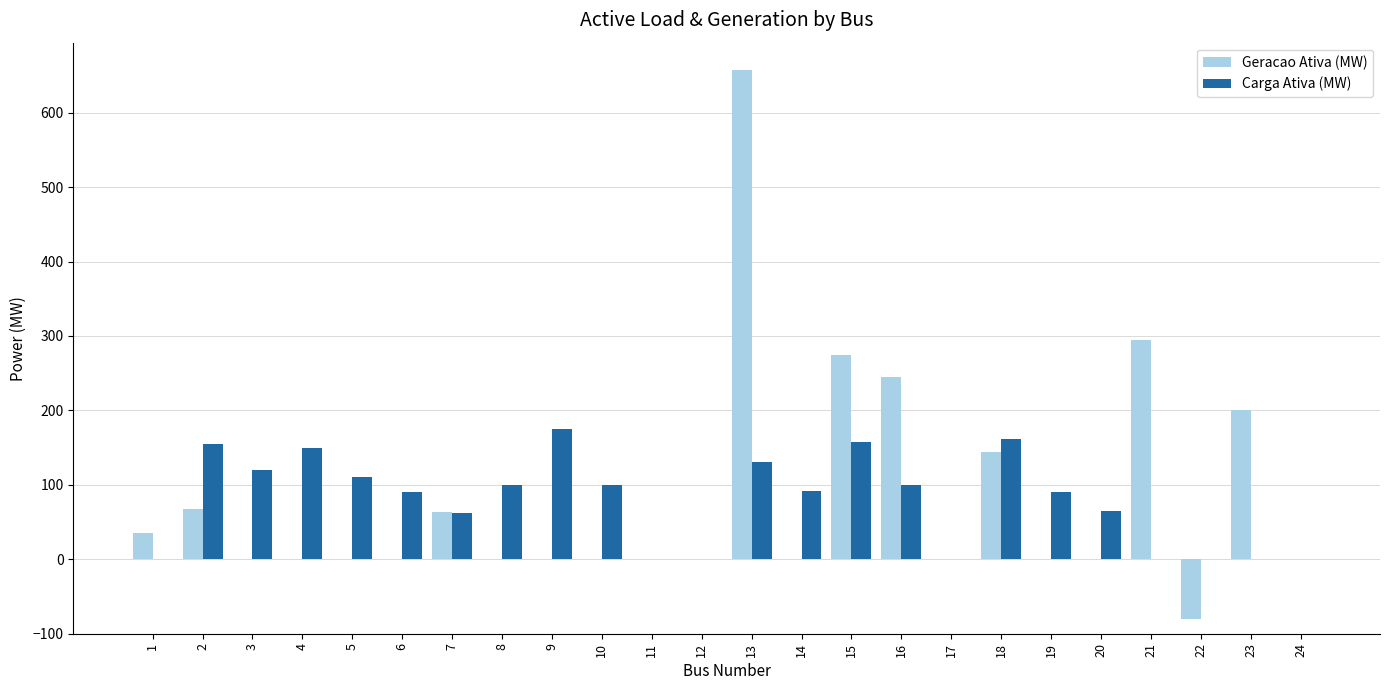

Which series changed the most between 4 and 15?

Geracao Ativa (MW)